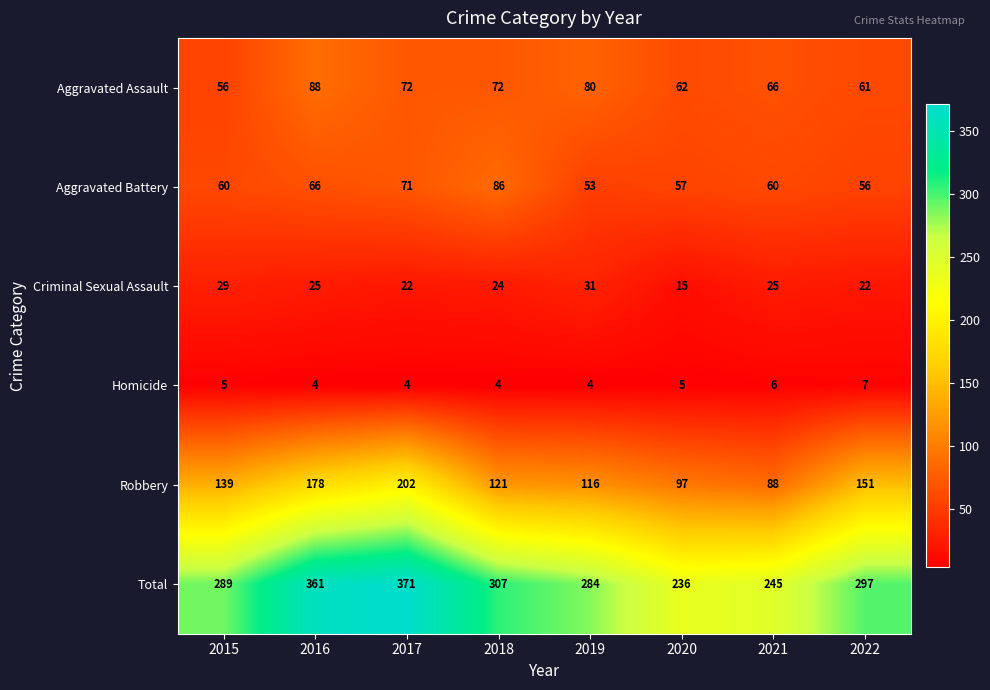

At 2016, list the series in order from smallest to largest.

Homicide, Criminal Sexual Assault, Aggravated Battery, Aggravated Assault, Robbery, Total